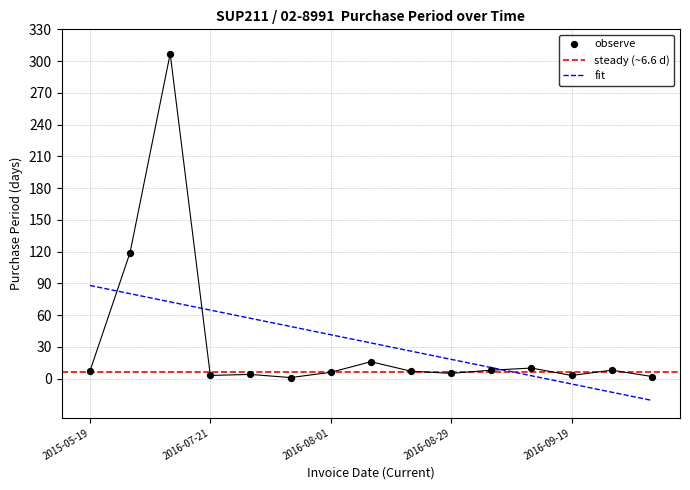

Approximately how many times larger is the value at 2016-07-18 compared to 2016-09-27?

38.4